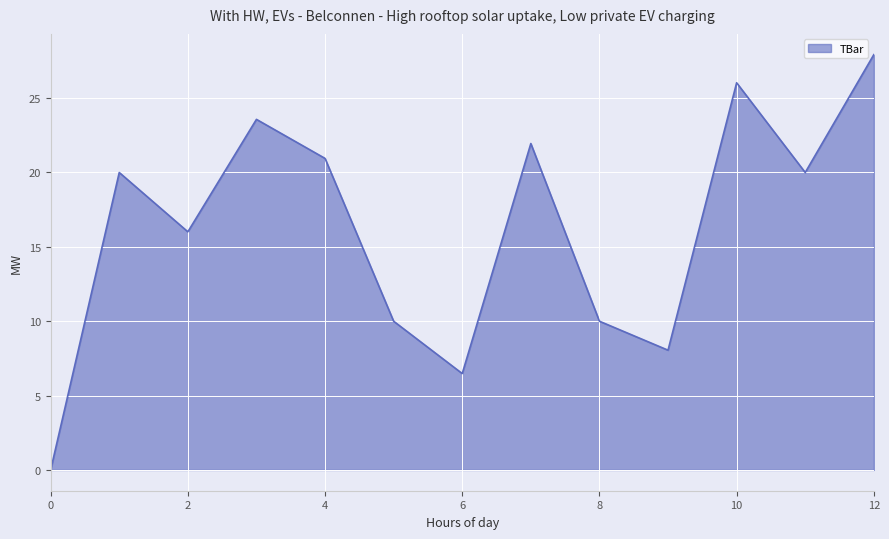

How many lines are shown in the chart?

1